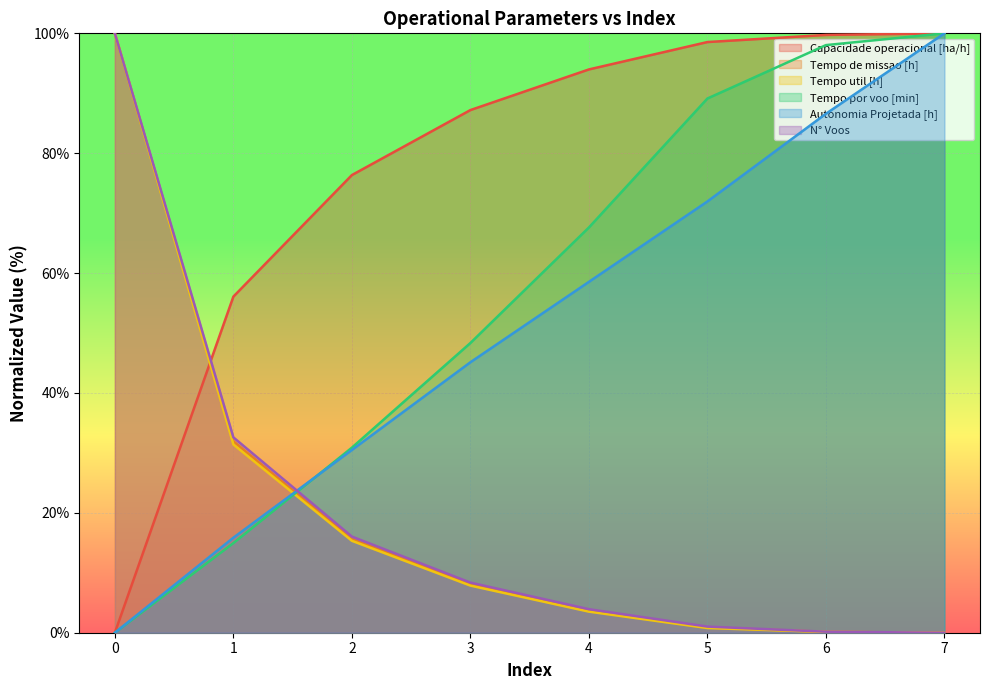

How many distinct data groups are displayed?

6